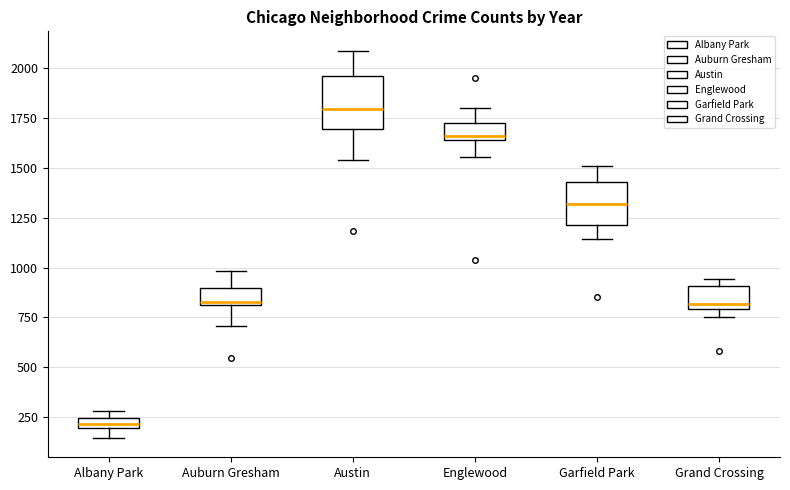

Which box has the highest median line?

Austin